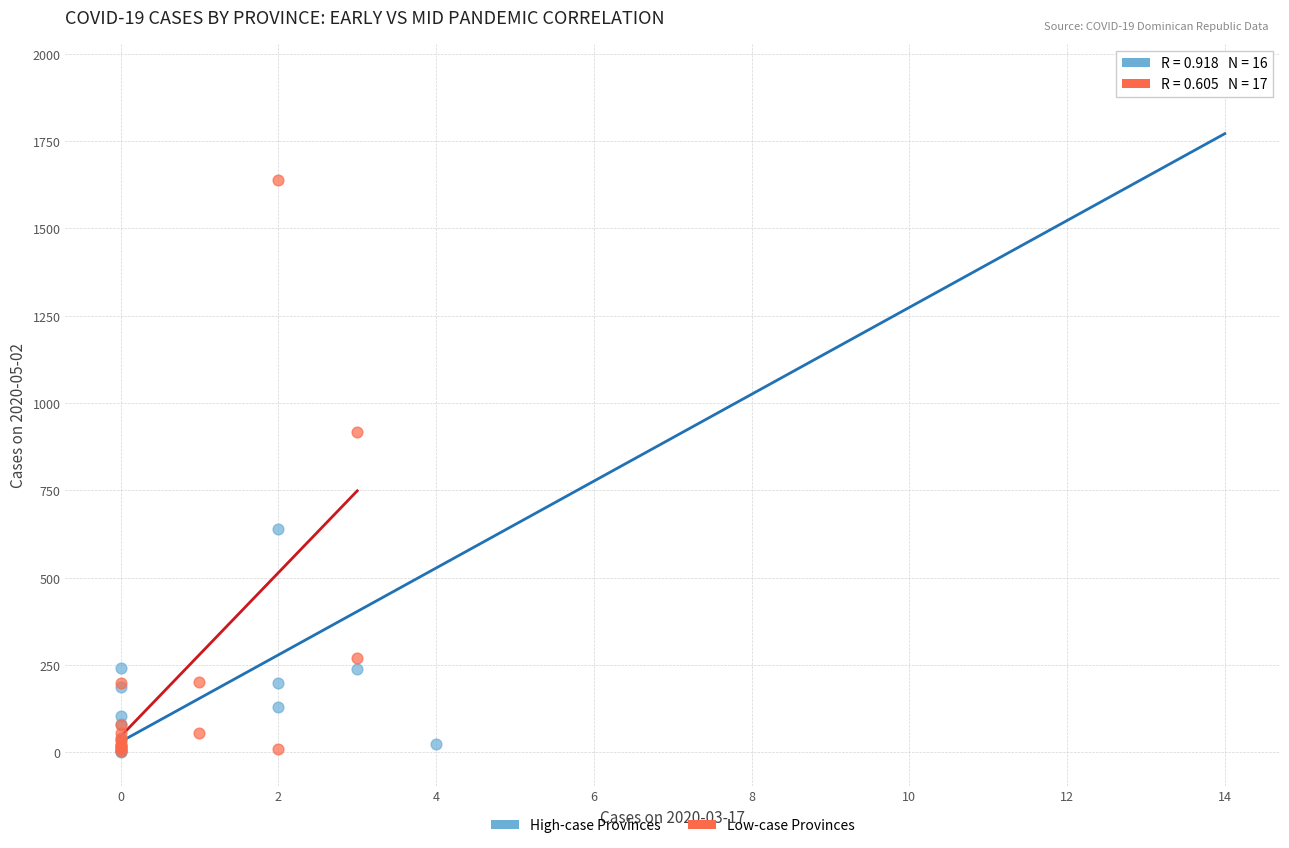

Which series has the widest spread of Y values?

High-case Provinces